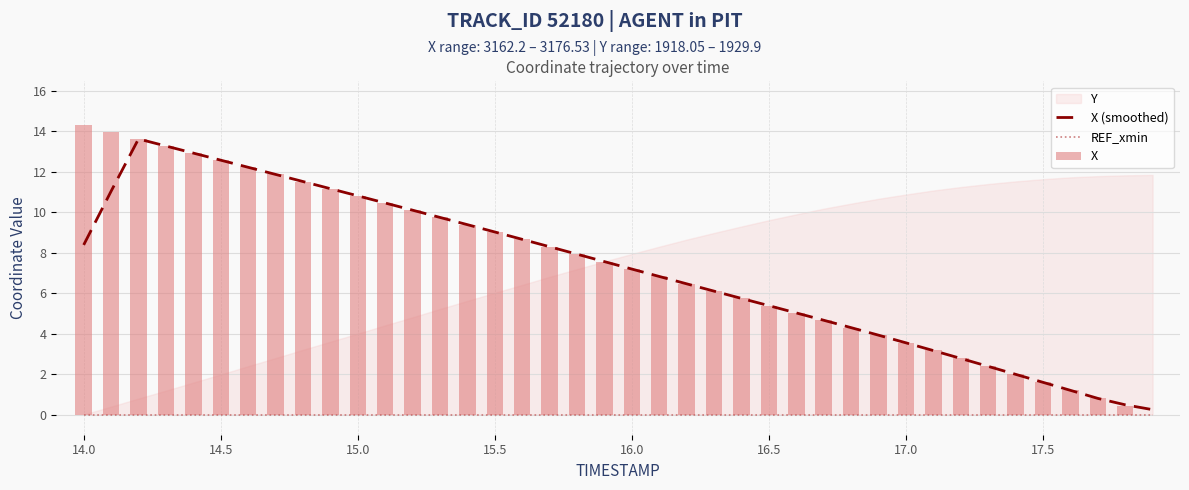

What is the greatest value displayed?

14.3